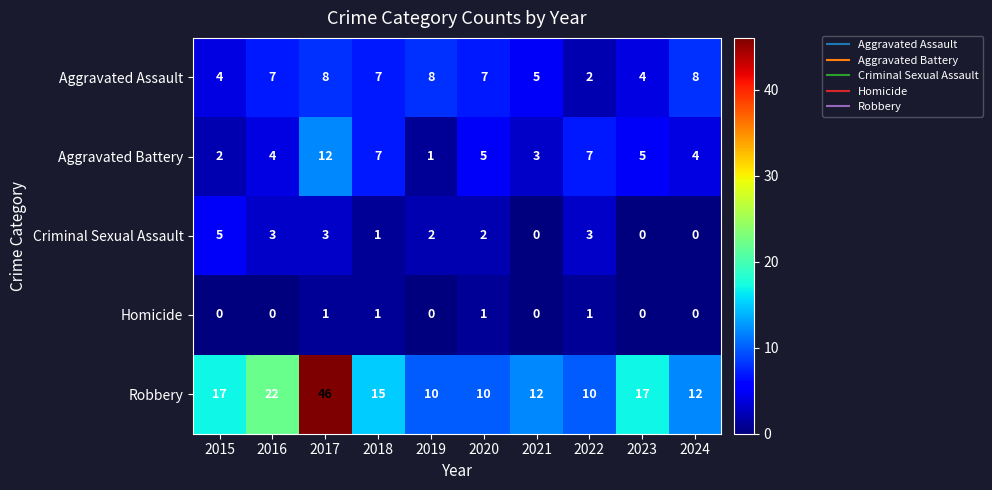

What is the highest value of the Criminal Sexual Assault series?

5